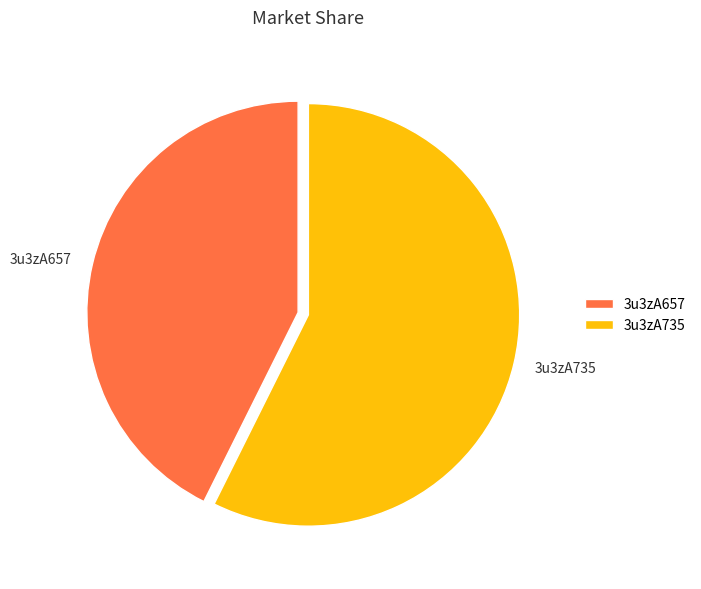

Is the sum of 3u3zA735 and 3u3zA657 greater than half?

Yes